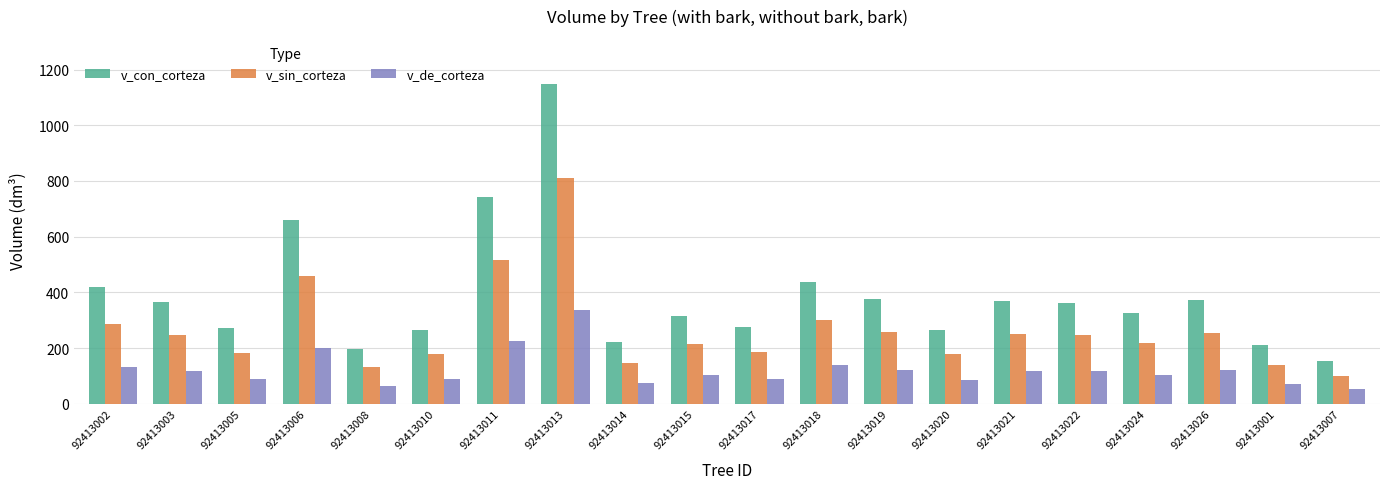

Rank the series at 92413010 from highest to lowest value.

v_con_corteza, v_sin_corteza, v_de_corteza